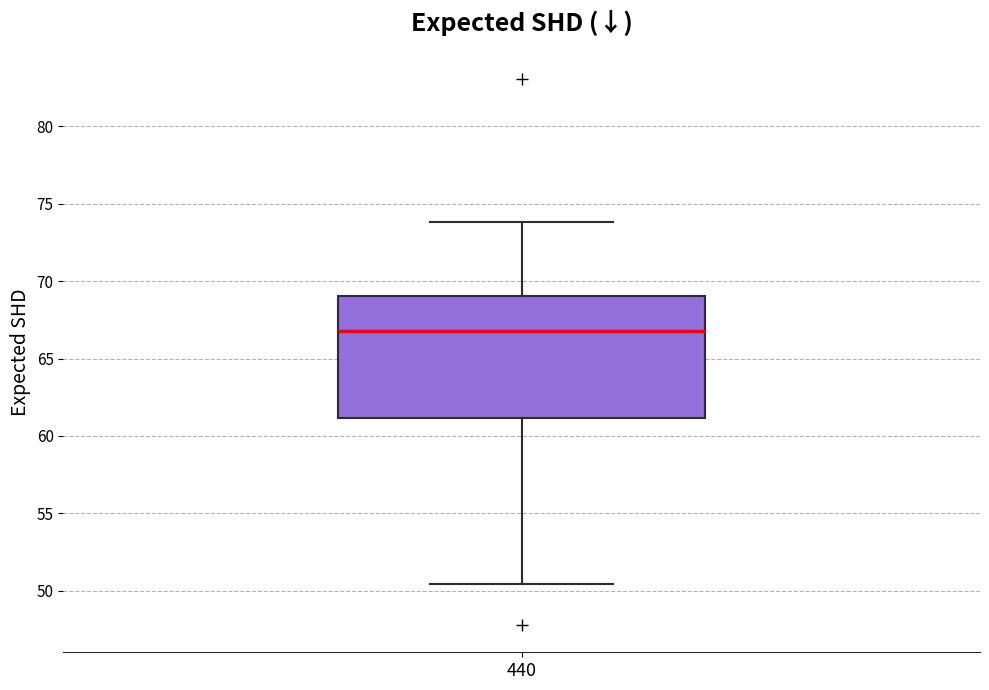

Where does the lower whisker of the box at x = 440 end on the y-axis? The values are not printed on the chart, so give them approximately, as read against the axis.

50.5